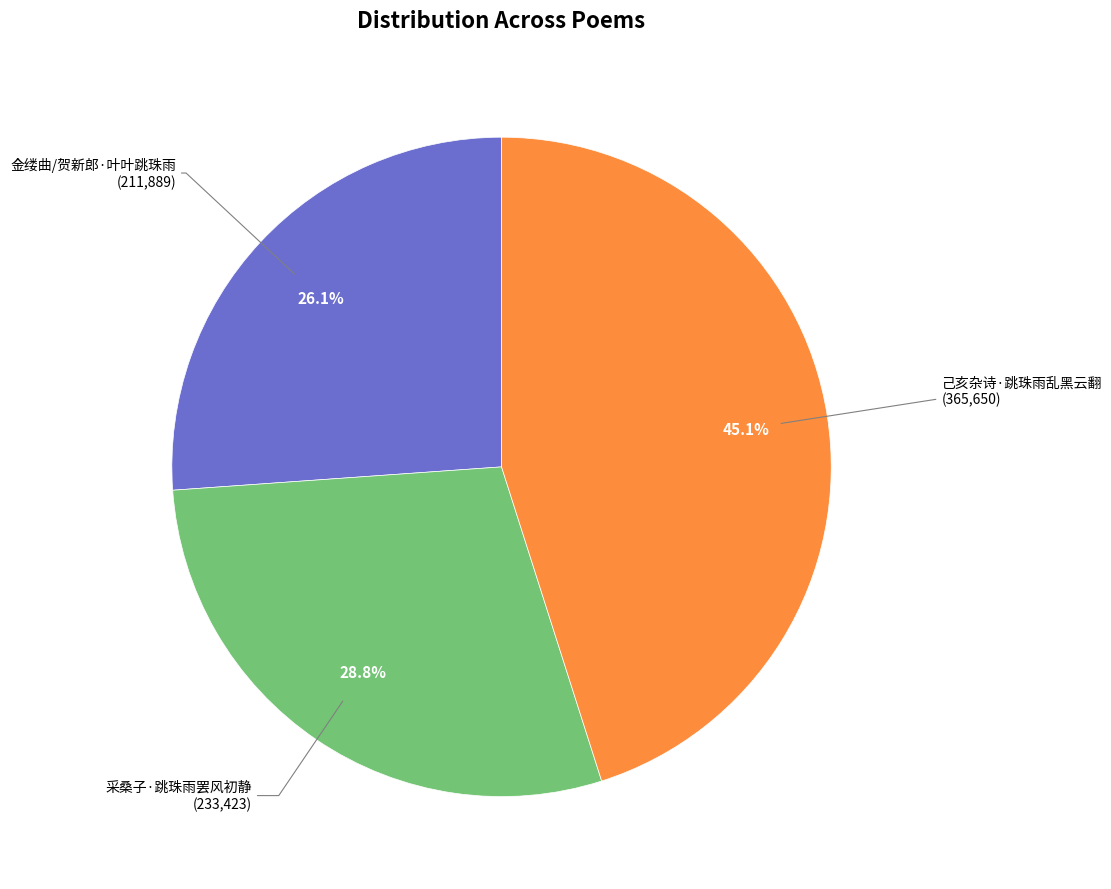

Is there a majority slice in this chart?

No